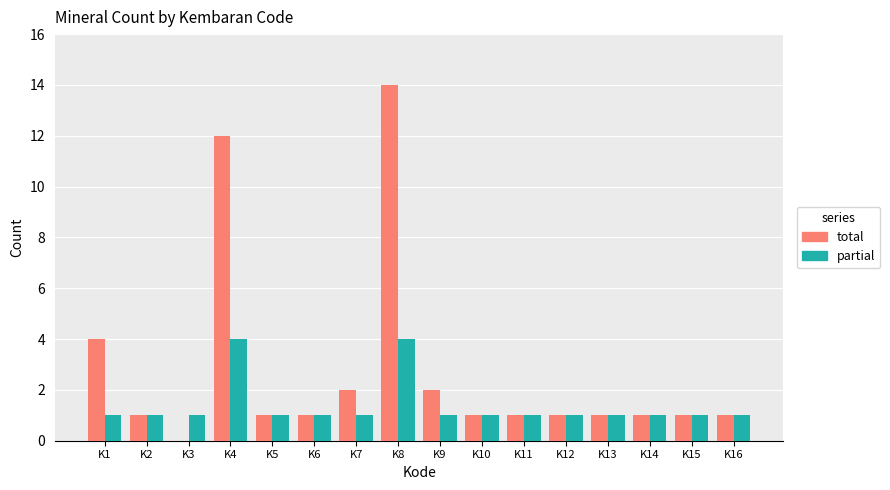

What is the maximum value for total?

14